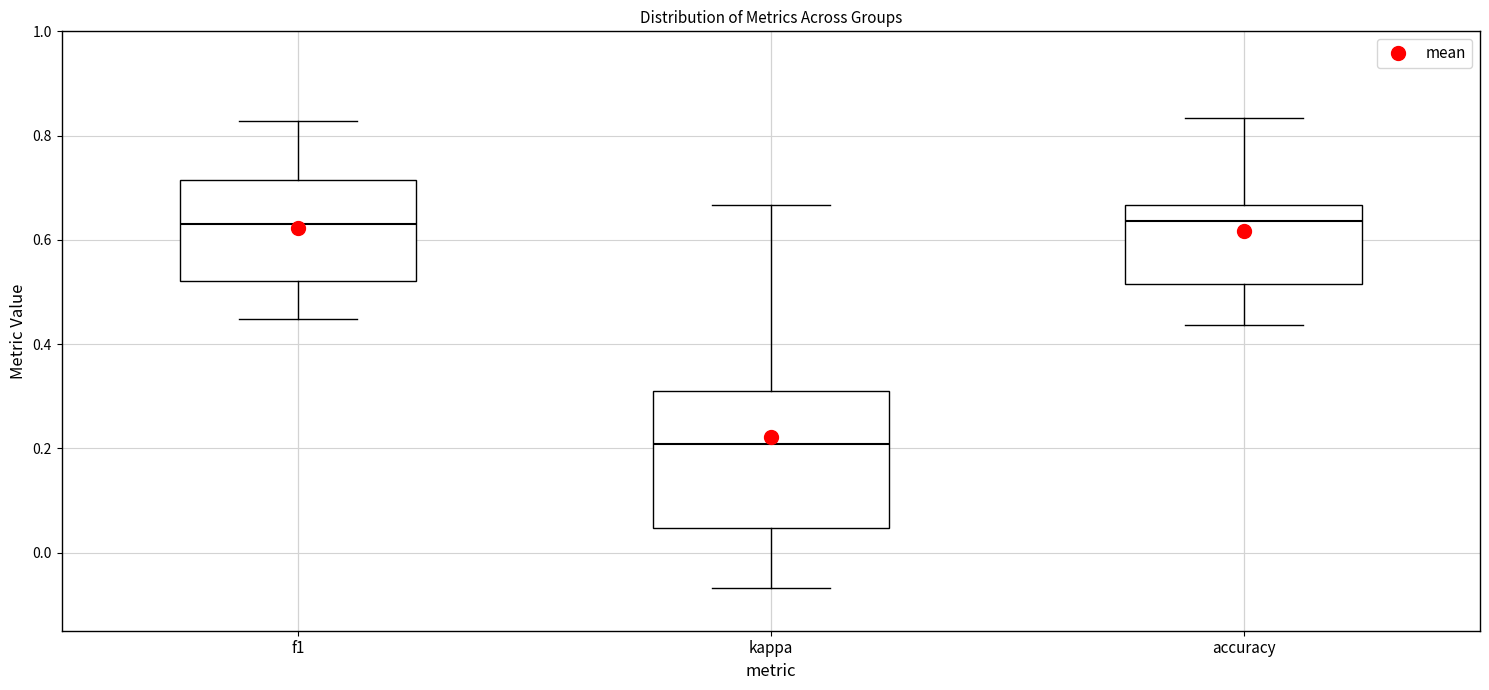

Which box is the tallest, from its lower edge to its upper edge?

kappa